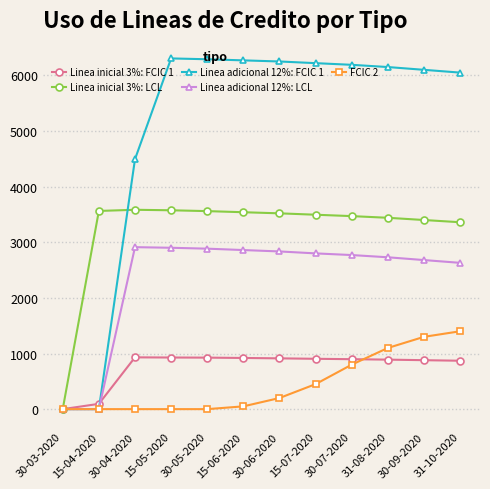

What is the label of the 12th point from the right?

30-03-2020